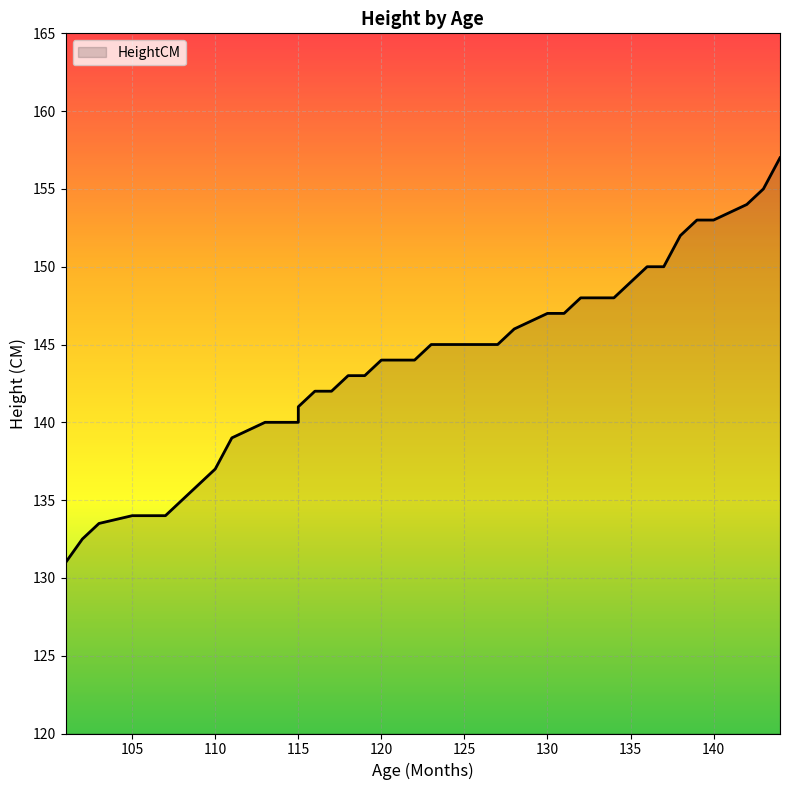

What is the difference between the maximum and minimum values?

26.0